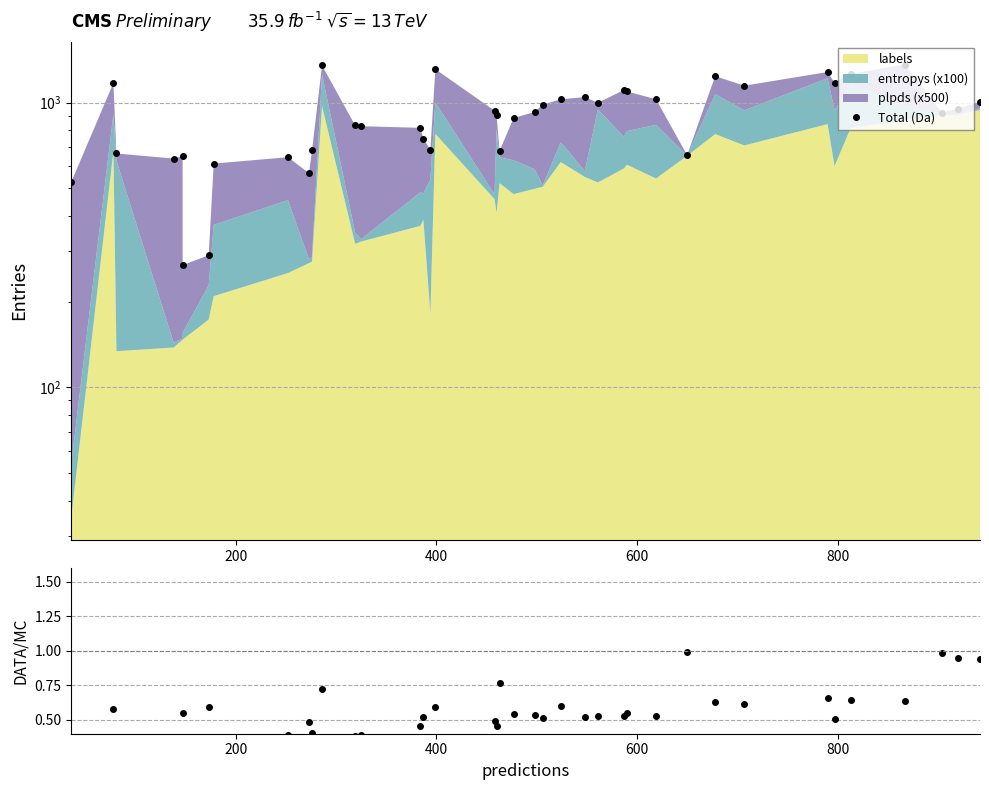

True or false: Total (Da) and DATA/MC intersect in this chart.

False